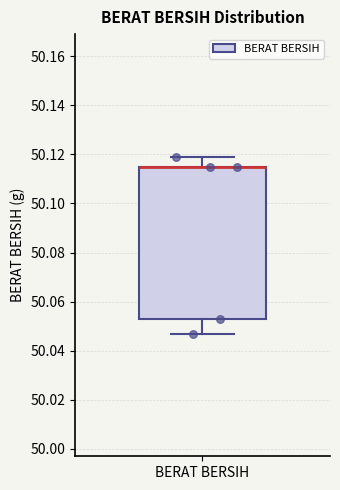

Transcribe this box plot: give where the median line is, the range the box spans, and where the two whiskers end, as read against the y-axis. The values are not printed on the chart, so give them approximately, as read against the axis.

median 50.116 (drawn on the box's upper edge), box 50.054 to 50.116, whiskers 50.048 to 50.120